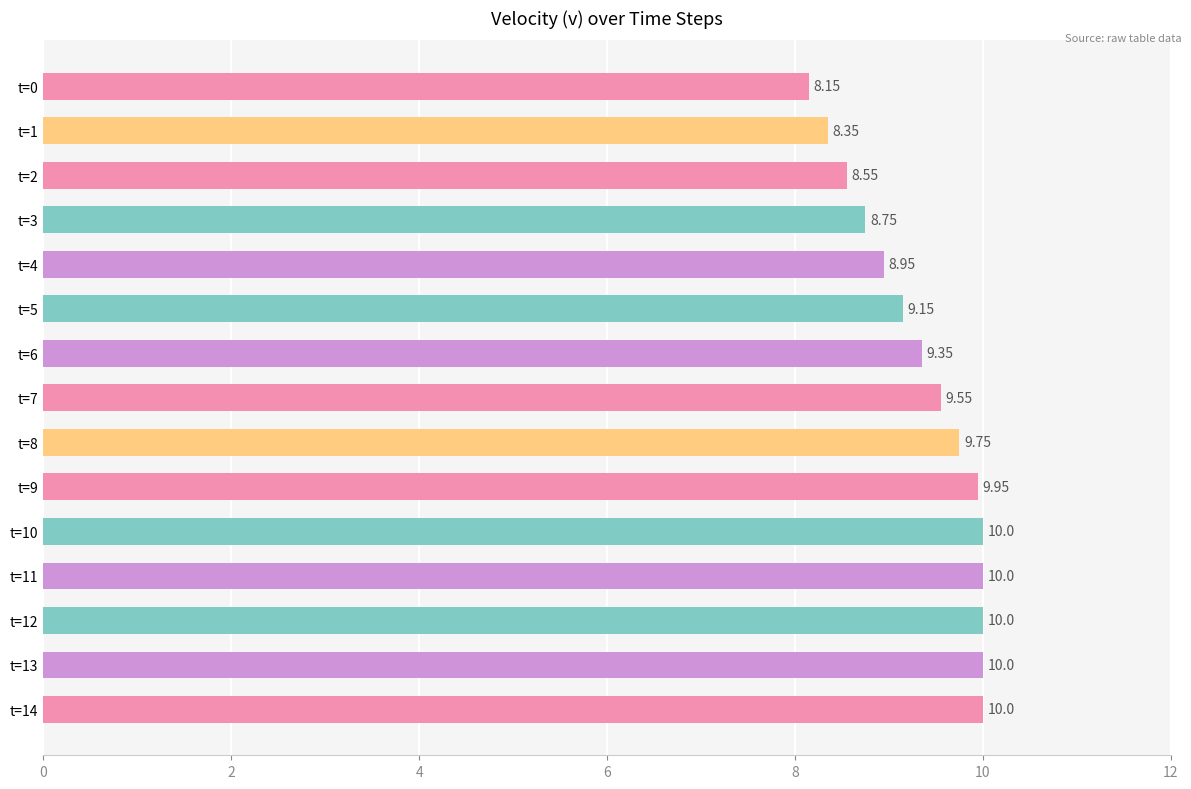

How many bars are there in total?

15